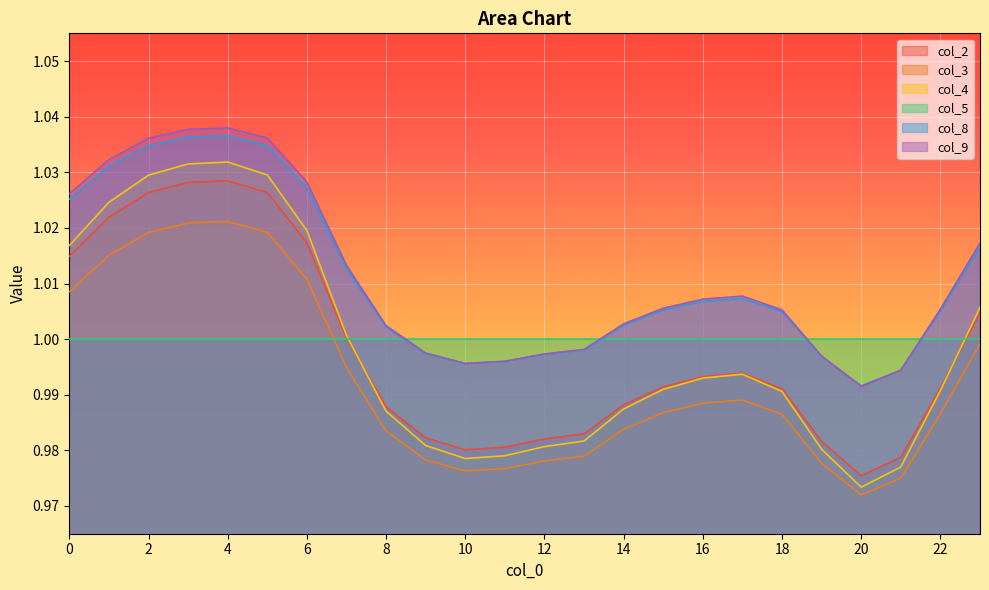

The value of col_4 at 16 is 1.0. True or false?

True